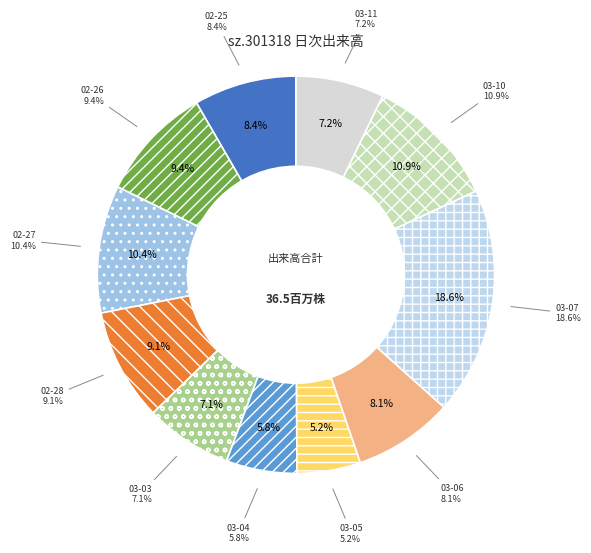

To the nearest percent, what is the difference between the 2025-03-10 and 2025-02-28 slice percentages?

2%